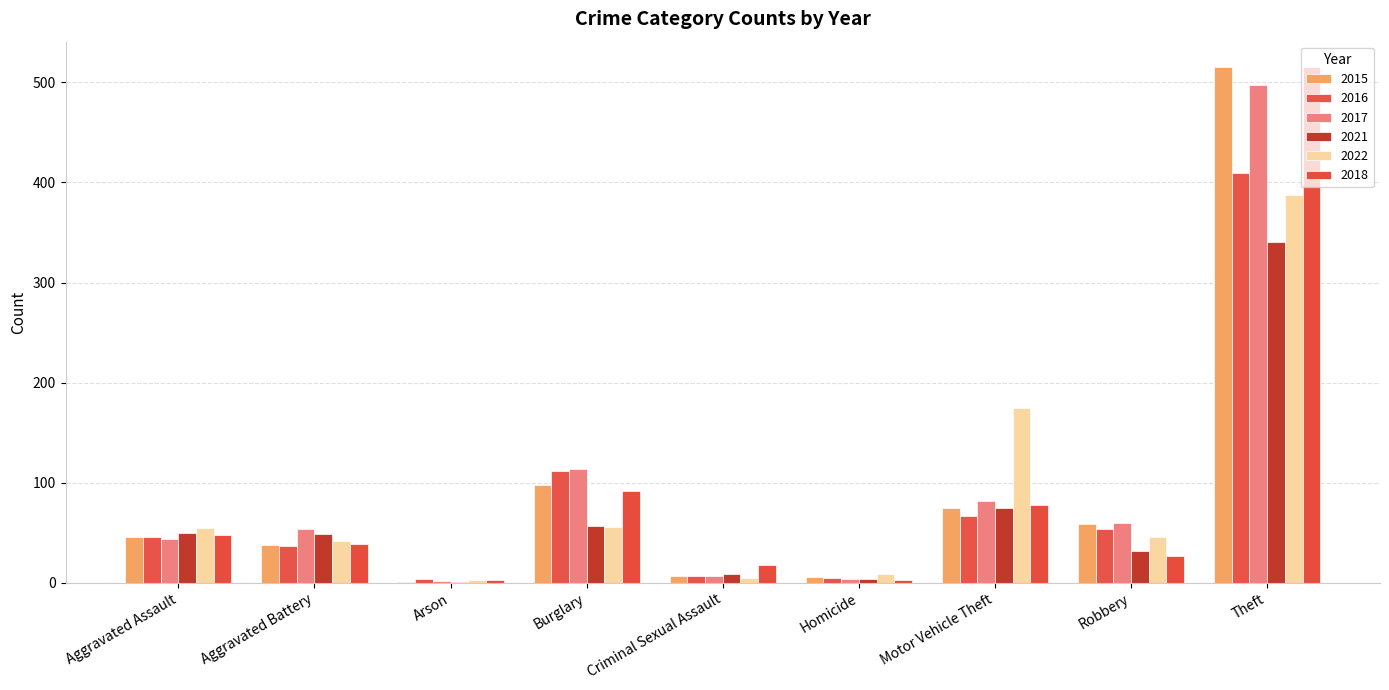

Reading right to left, list all the values displayed in this chart.

2015: Theft=515	Robbery=59	Motor Vehicle Theft=75	Homicide=6	Criminal Sexual Assault=7	Burglary=98	Arson=1	Aggravated Battery=38	Aggravated Assault=46
2016: Theft=409	Robbery=54	Motor Vehicle Theft=67	Homicide=5	Criminal Sexual Assault=7	Burglary=112	Arson=4	Aggravated Battery=37	Aggravated Assault=46
2017: Theft=497	Robbery=60	Motor Vehicle Theft=82	Homicide=4	Criminal Sexual Assault=7	Burglary=114	Arson=2	Aggravated Battery=54	Aggravated Assault=44
2021: Theft=341	Robbery=32	Motor Vehicle Theft=75	Homicide=4	Criminal Sexual Assault=9	Burglary=57	Arson=1	Aggravated Battery=49	Aggravated Assault=50
2022: Theft=388	Robbery=46	Motor Vehicle Theft=175	Homicide=9	Criminal Sexual Assault=5	Burglary=56	Arson=3	Aggravated Battery=42	Aggravated Assault=55
2018: Theft=515	Robbery=27	Motor Vehicle Theft=78	Homicide=3	Criminal Sexual Assault=18	Burglary=92	Arson=3	Aggravated Battery=39	Aggravated Assault=48